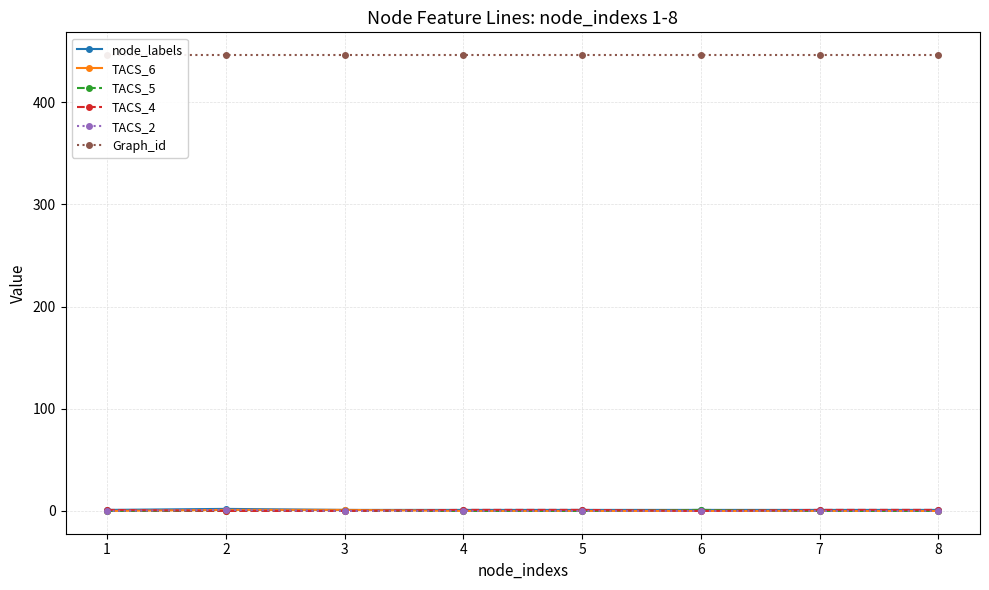

True or false: node_labels has a value of 2 at 2.

True